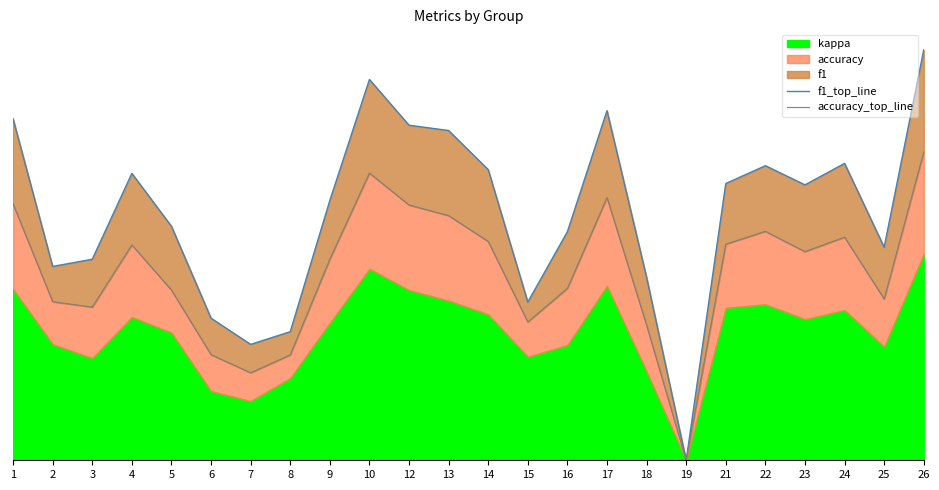

How many interior local valleys does the accuracy_top_line series have?

6